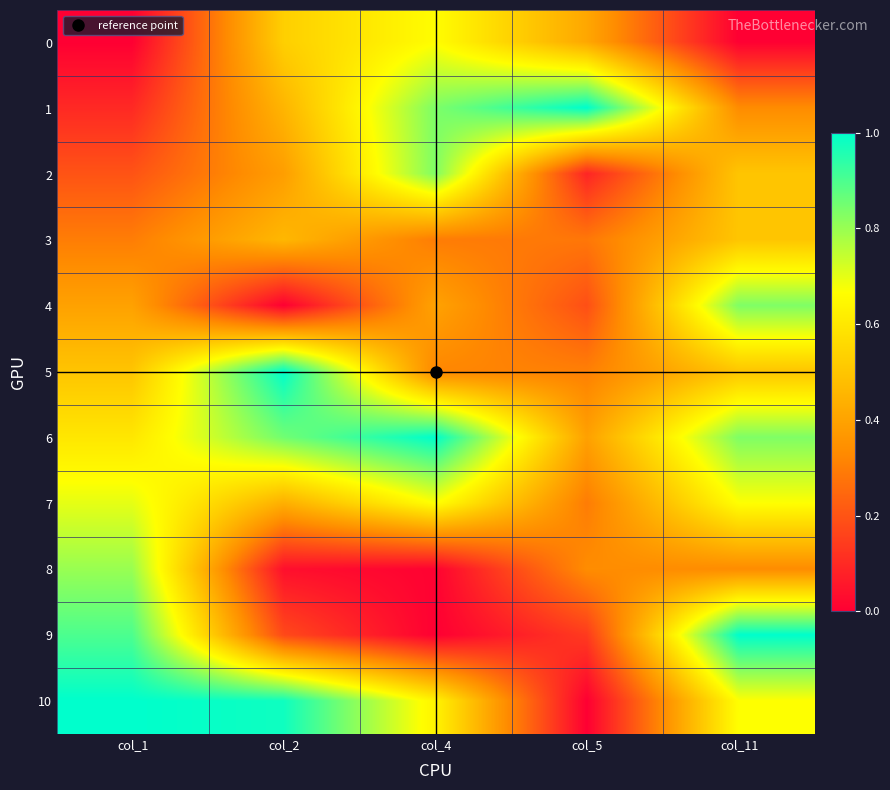

What is the maximum value shown in the chart?

1.0